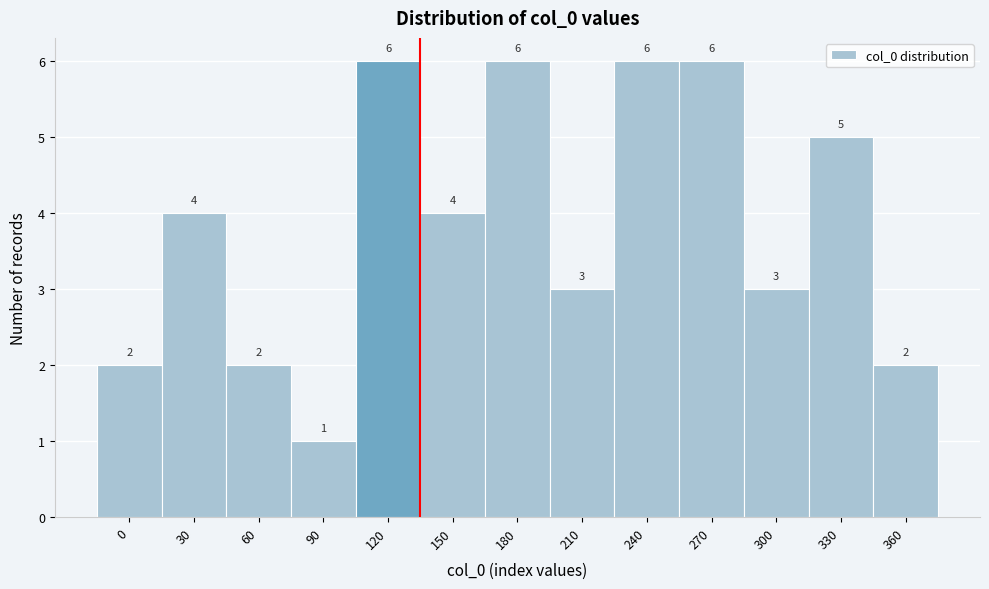

Reading right to left, extract all data points from this chart.

360=2	330=5	300=3	270=6	240=6	210=3	180=6	150=4	120=6	90=1	60=2	30=4	0=2